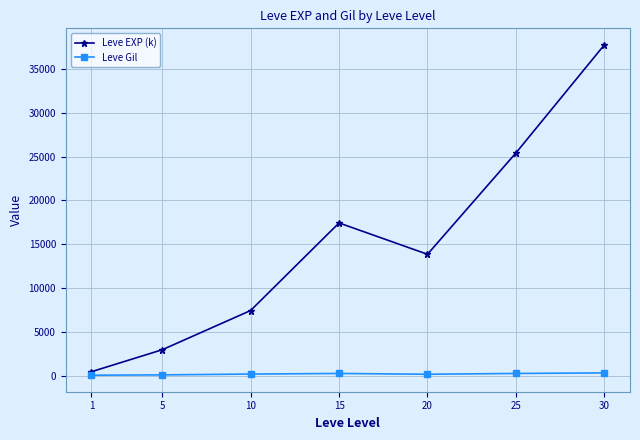

True or false: Leve EXP (k) and Leve Gil intersect in this chart.

False